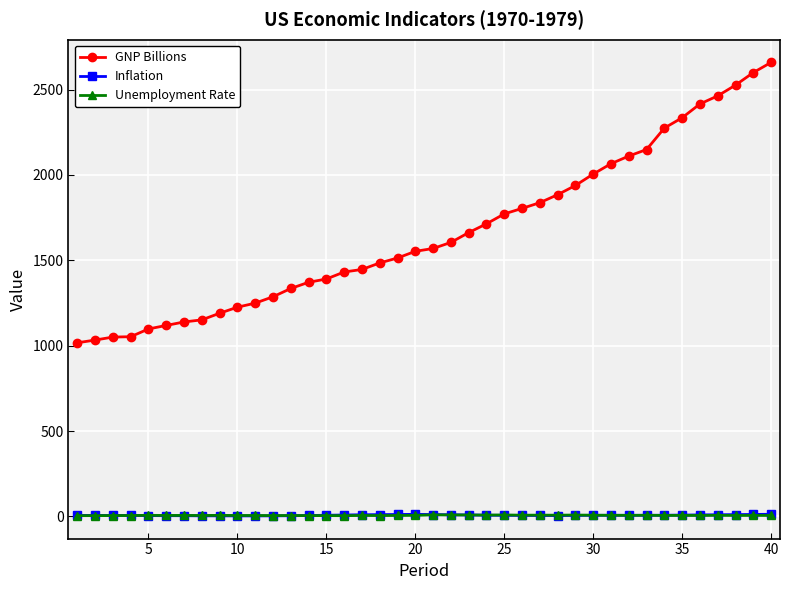

Does the chart have visible grid lines?

Yes